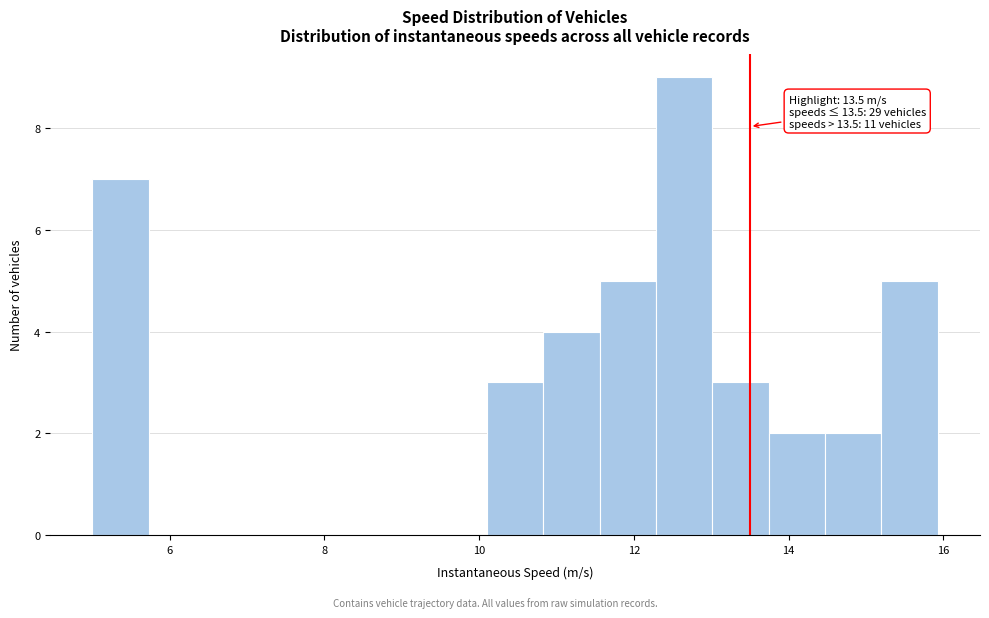

Read against the x-axis, roughly where is the centre of the tallest bar?

12.6